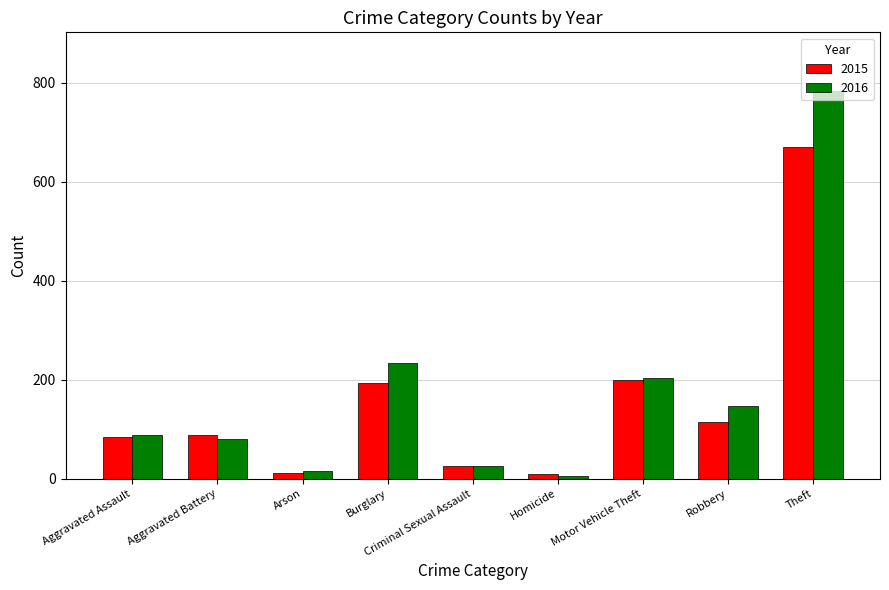

Count the number of categories in the chart.

9